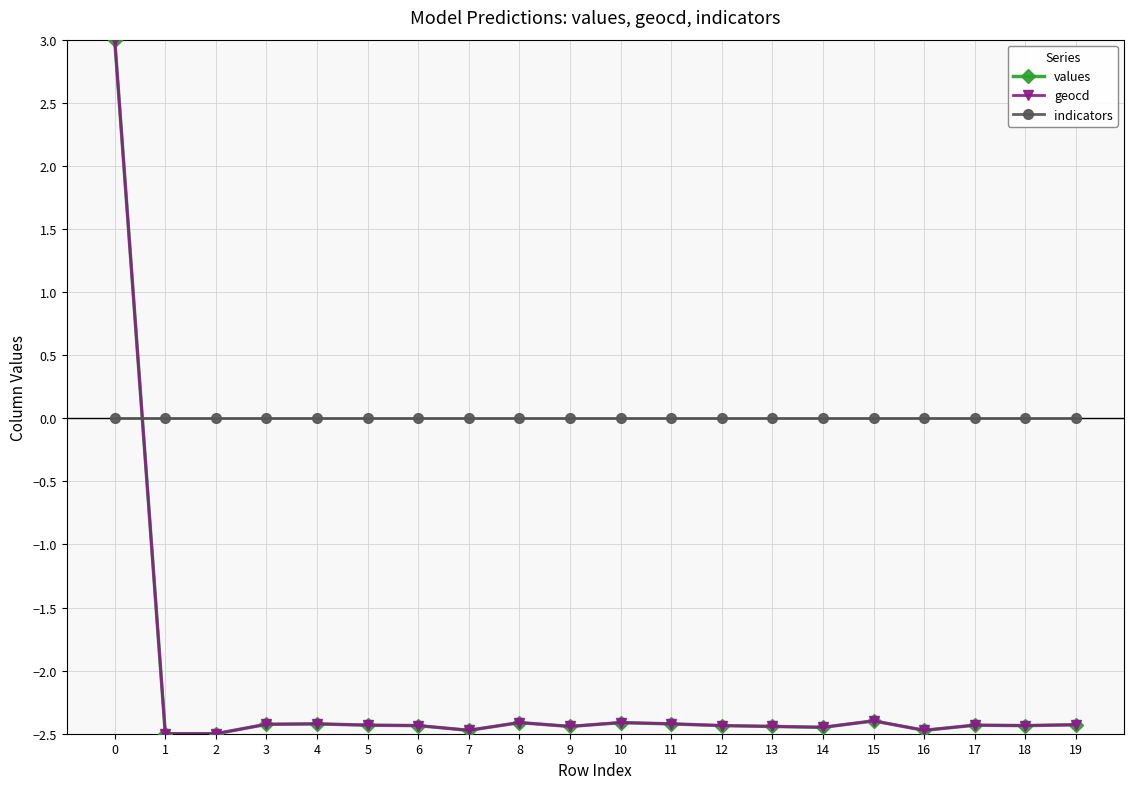

What is the value of the values point at the 4th from the left?

-2.4